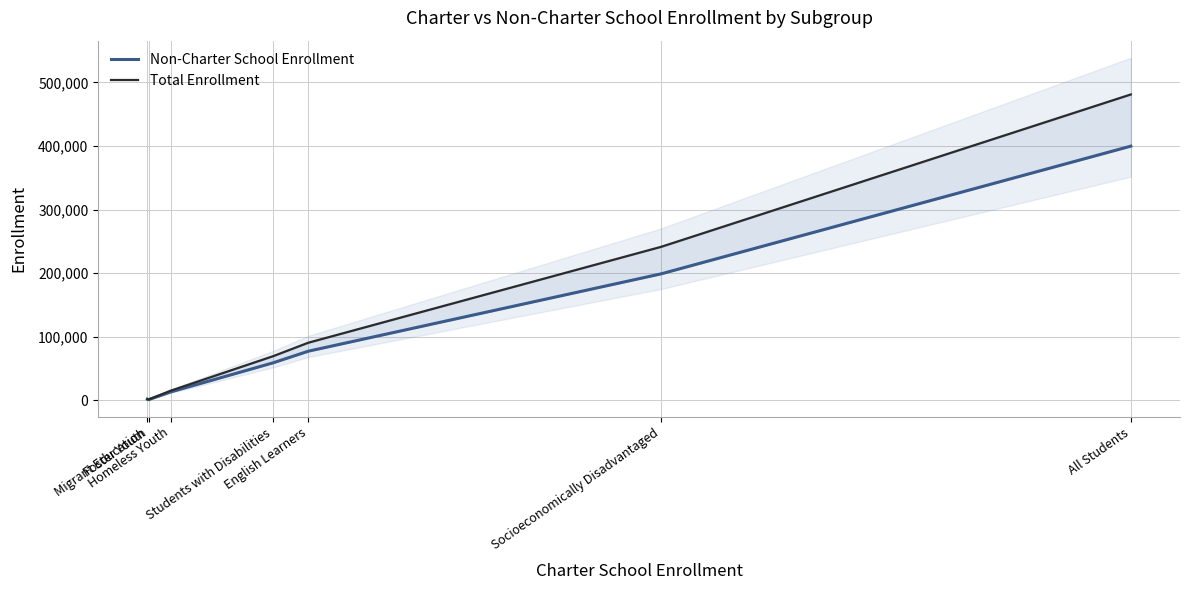

How many data points in Non-Charter School Enrollment are less than 58951?

3